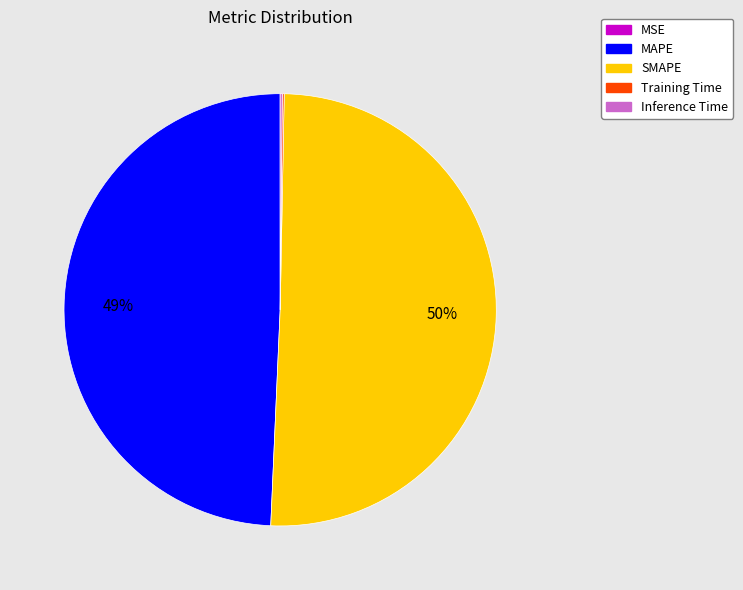

To the nearest percent, what is the average slice percentage?

20%